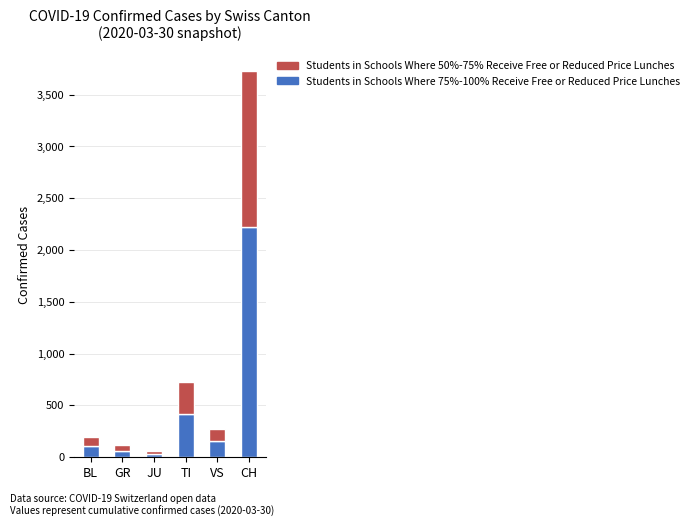

At which category is the sum across all series the highest?

CH